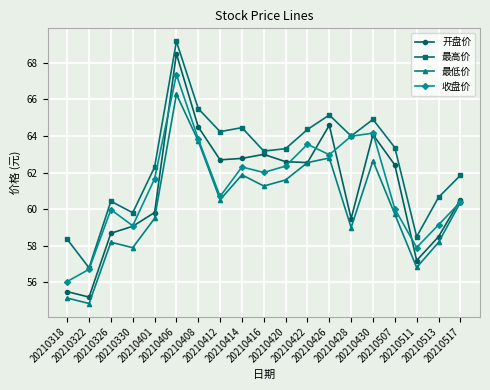

What is the value of the 收盘价 point at the 9th from the left?

62.3